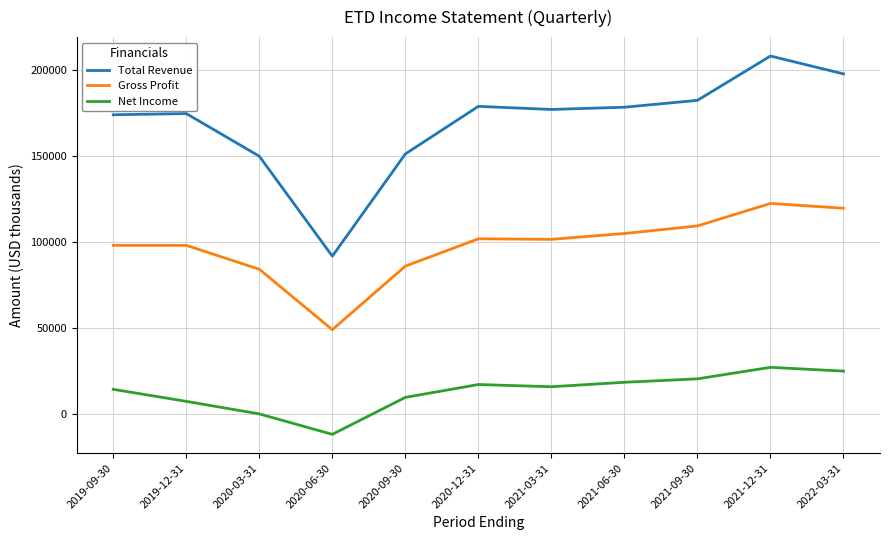

Is the value of Net Income at 2019-12-31 greater than the value of Gross Profit at 2021-03-31?

No